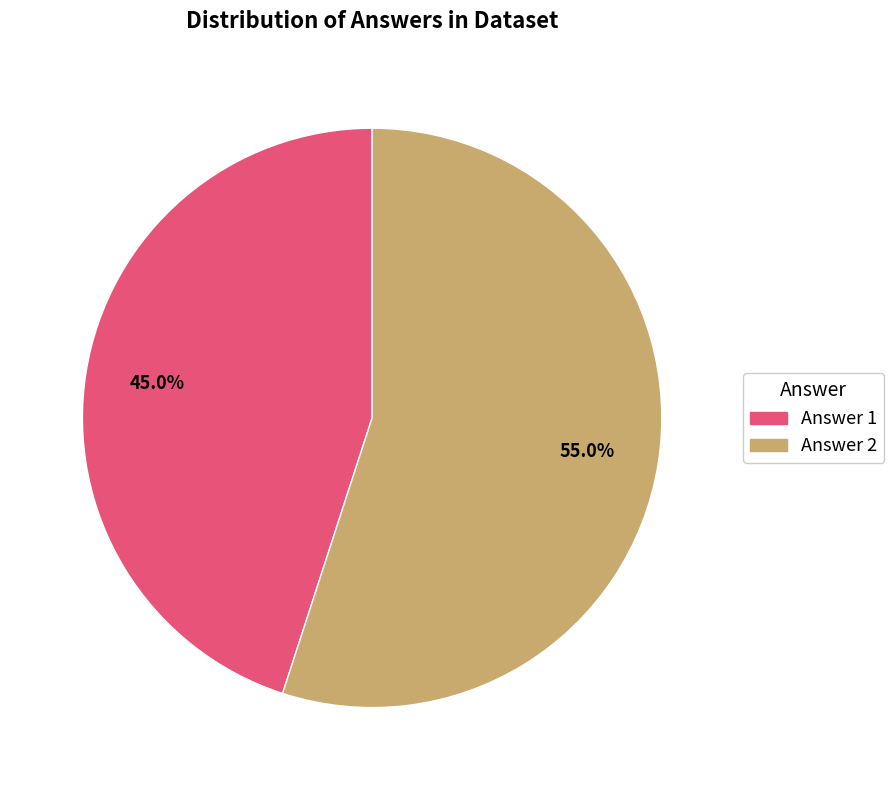

Is there any slice that represents more than half of the pie?

Yes